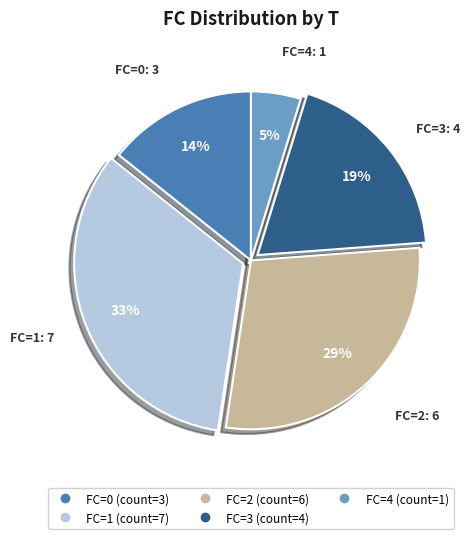

Is there a majority slice in this chart?

No